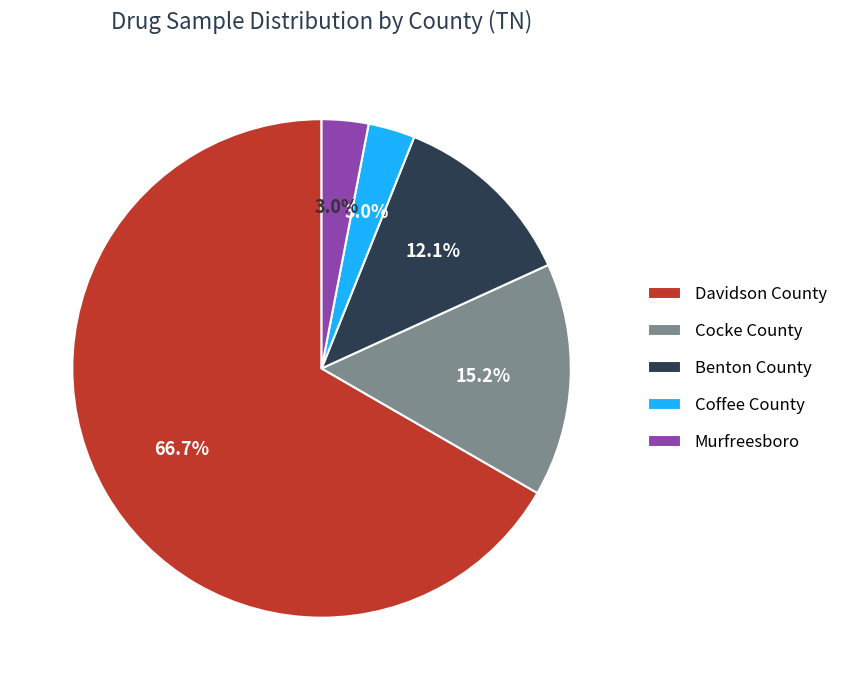

To the nearest percent, what portion does Coffee County represent?

3%